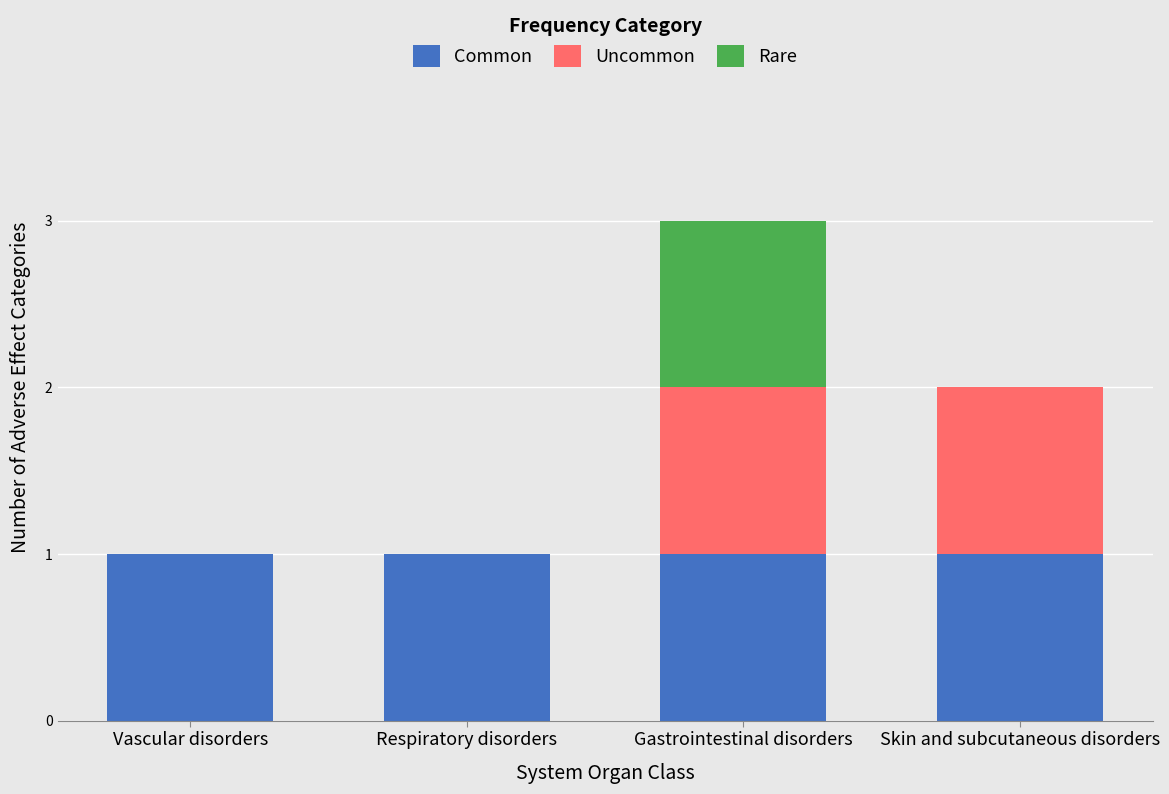

At which category is the sum across all series the highest?

Gastrointestinal disorders